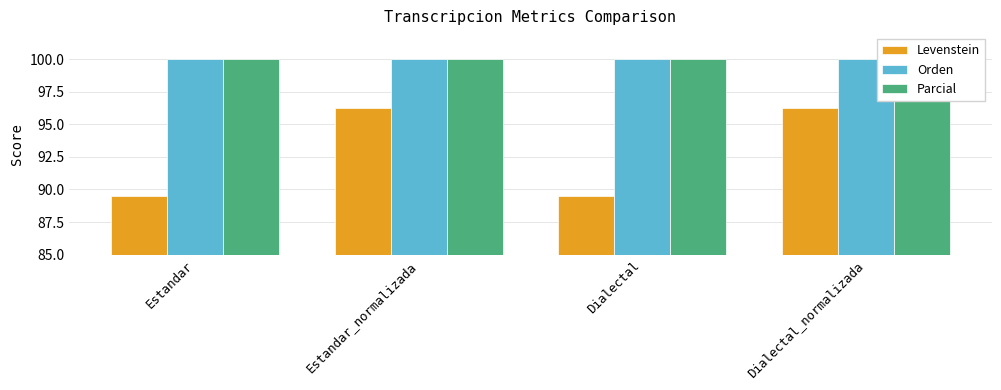

Between Dialectal and Dialectal_normalizada, which series saw the biggest shift?

Levenstein